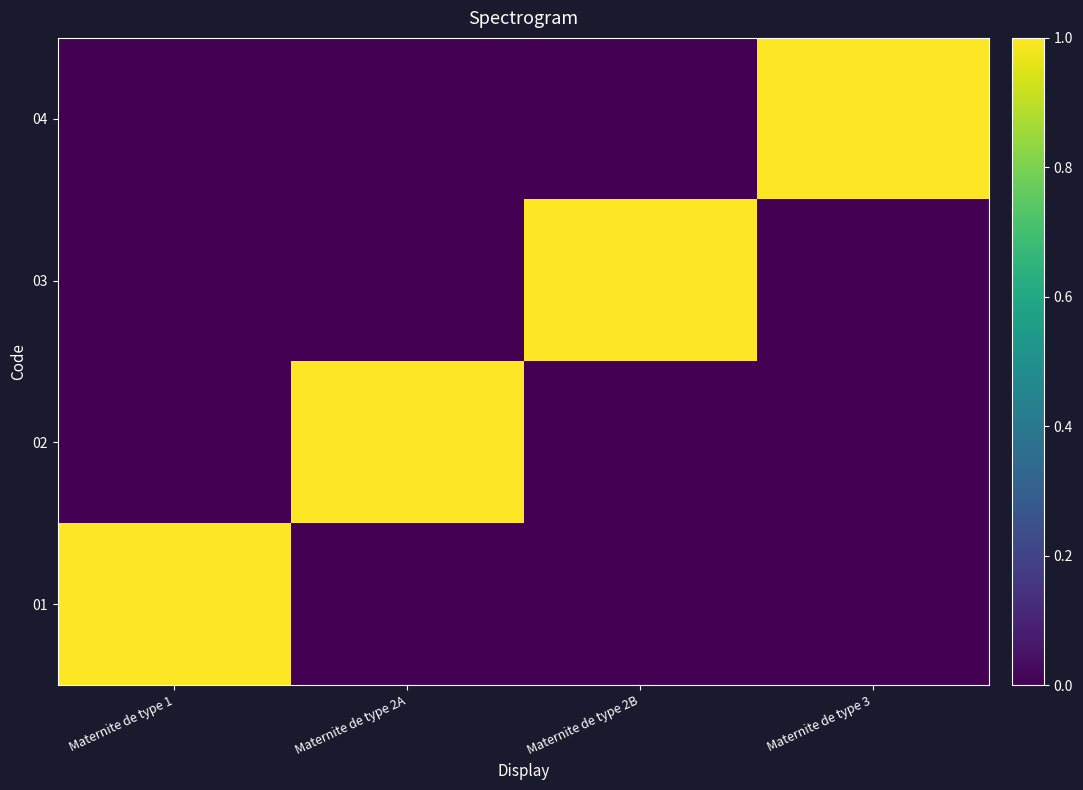

At which category does the chart reach its peak across all series?

Maternite de type 1